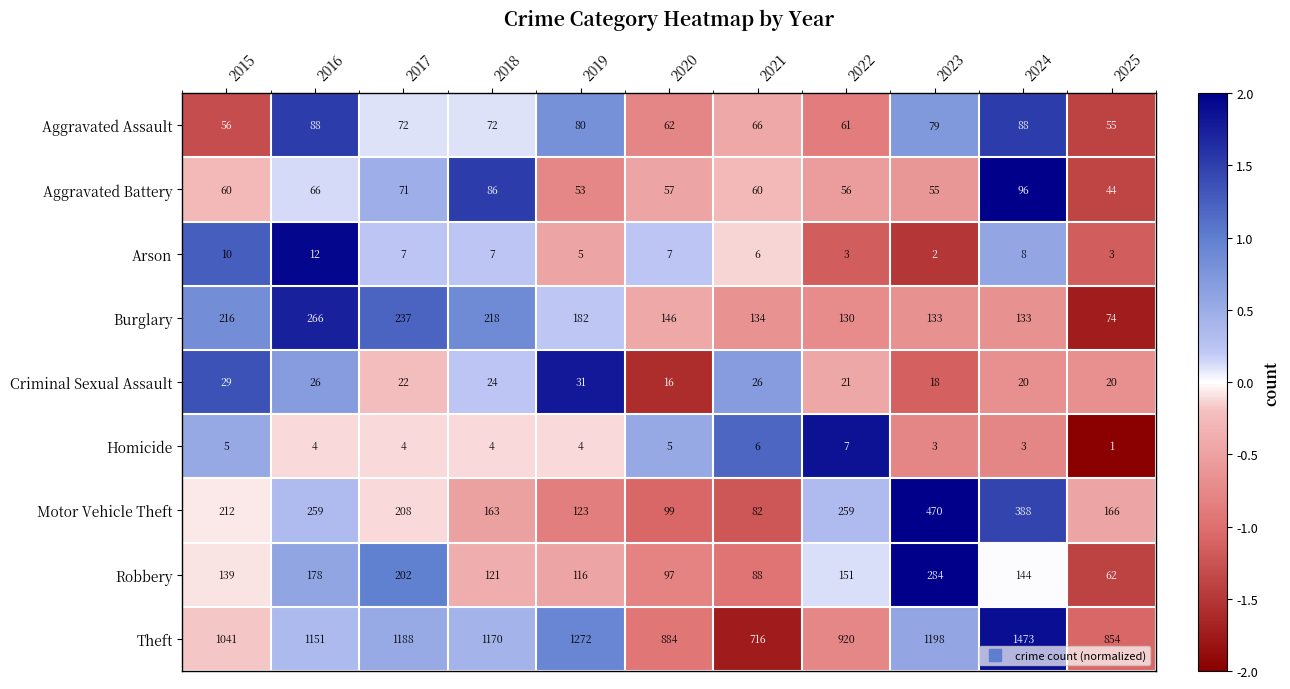

At which category is the sum across all series the highest?

2024